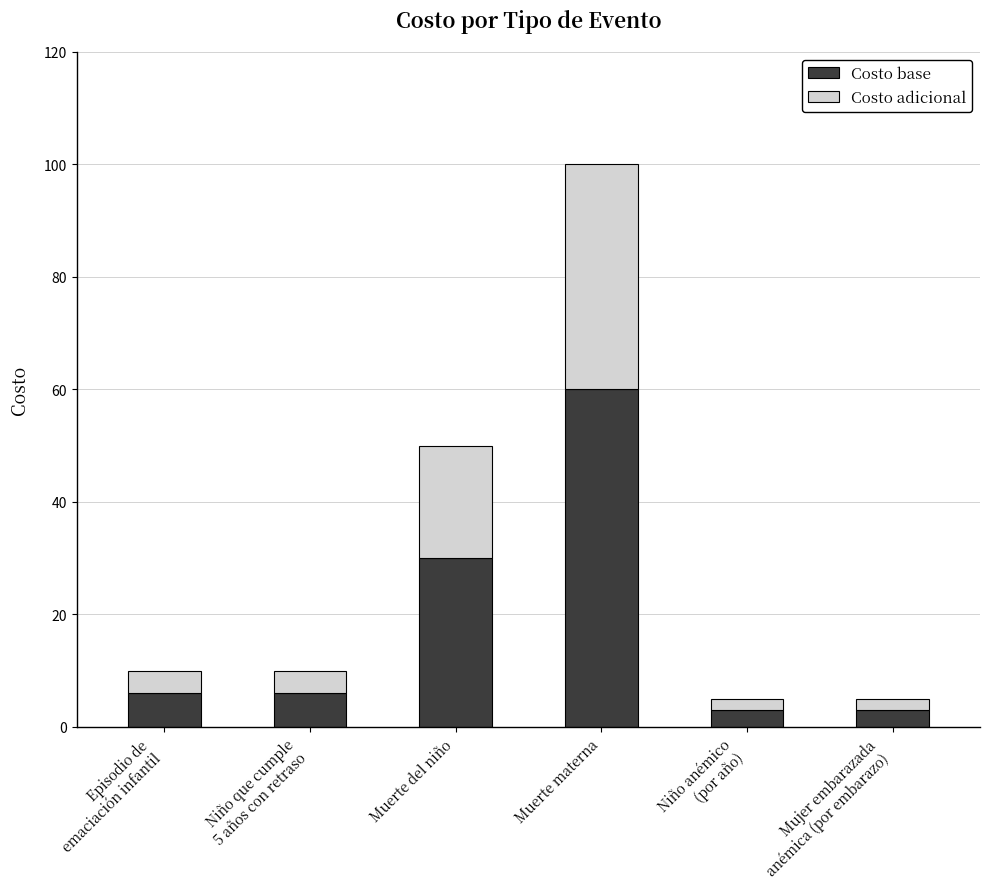

What is the value of the Costo base bar at the 6th from the left?

3